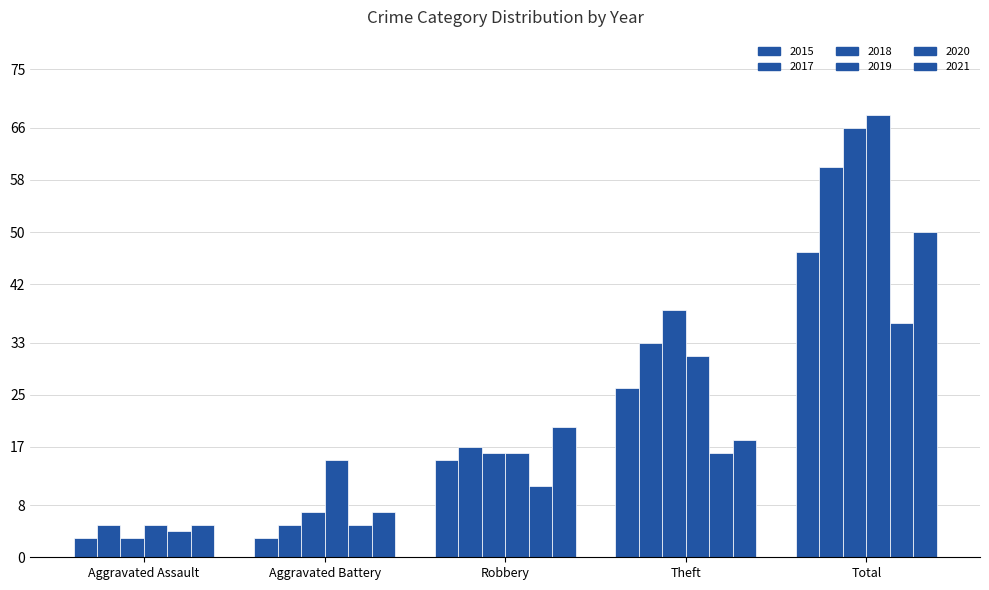

What is the value of the 2021 bar at the 3rd from the left?

20